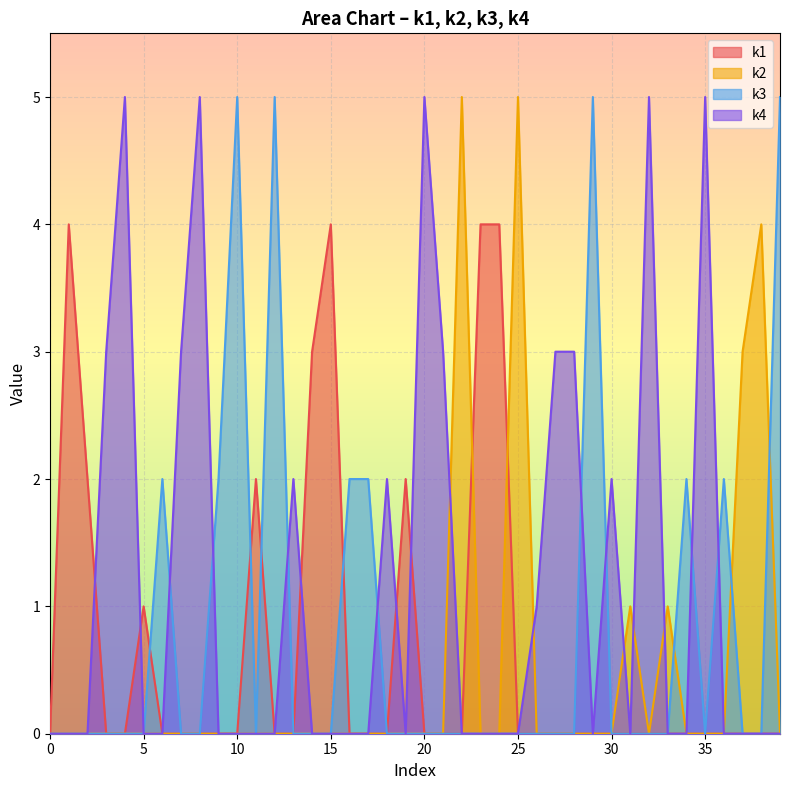

What is the label of the 21st point from the right?

19